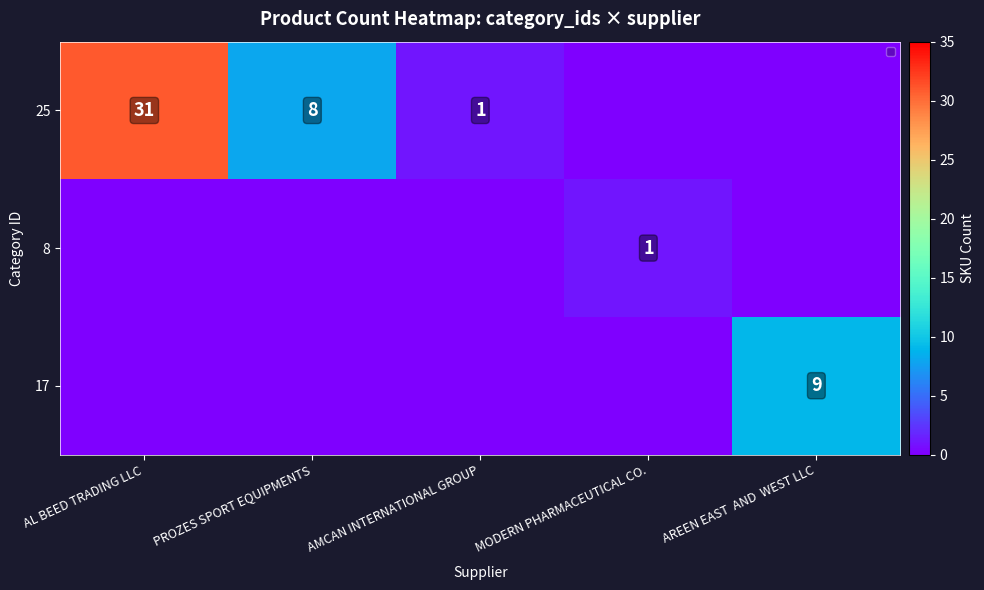

The 25 series shows 11 at AL BEED TRADING LLC. True or false?

False